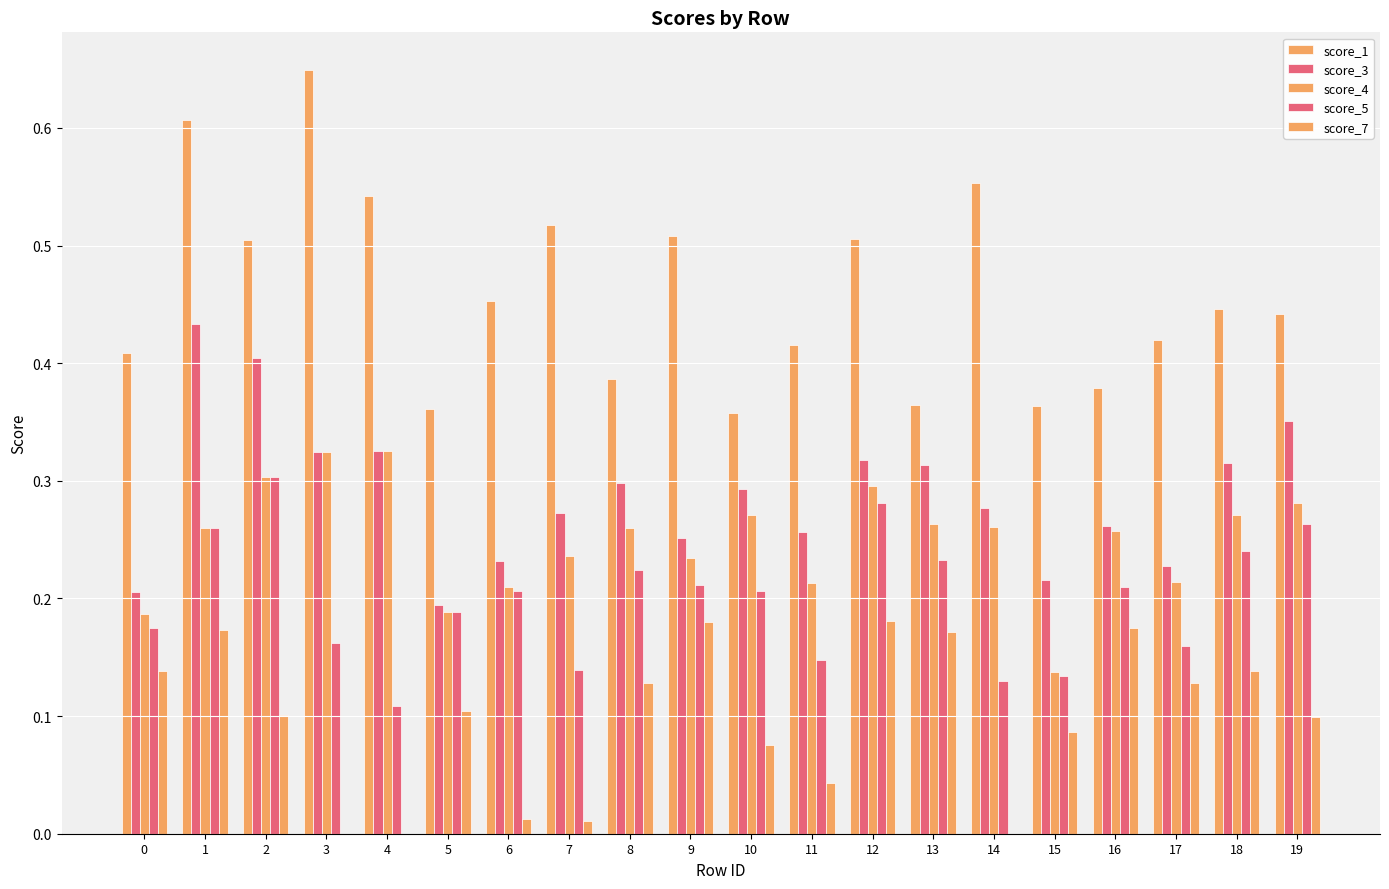

Which series changed the most between 14 and 17?

score_1